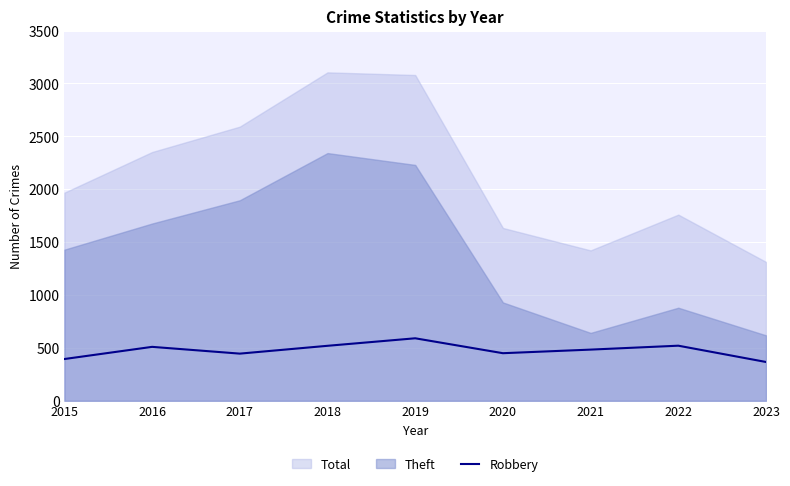

Is it true that the value at 2015 is 663?

False